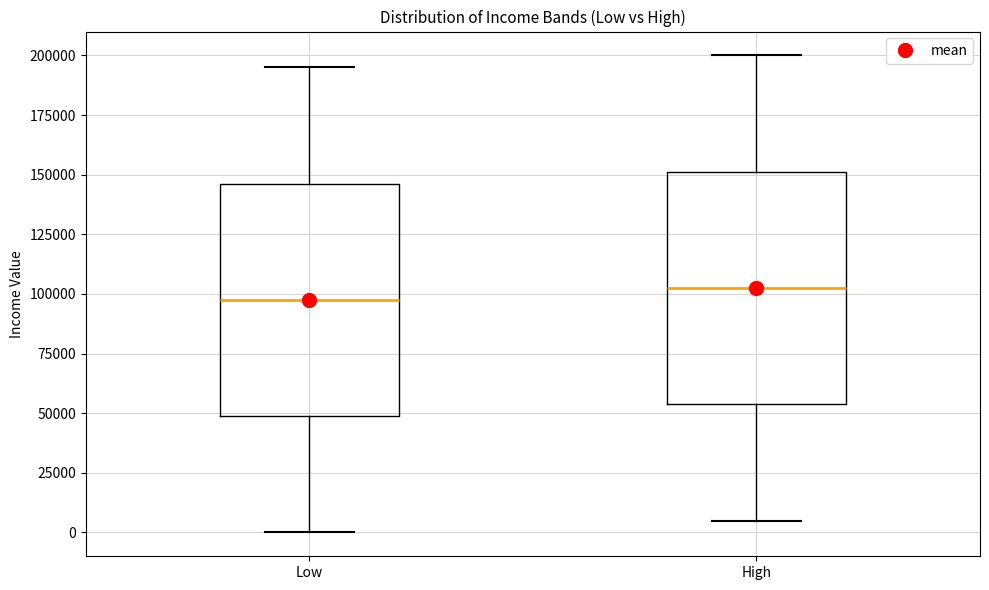

Reading left to right, transcribe this box plot: for each box, give where its median line is, the range the box spans, and where its two whiskers end, as read against the y-axis. The values are not printed on the chart, so give them approximately, as read against the axis.

Low: median 100000, box 50000 to 145000, whiskers 0 to 195000
High: median 100000, box 55000 to 150000, whiskers 5000 to 200000